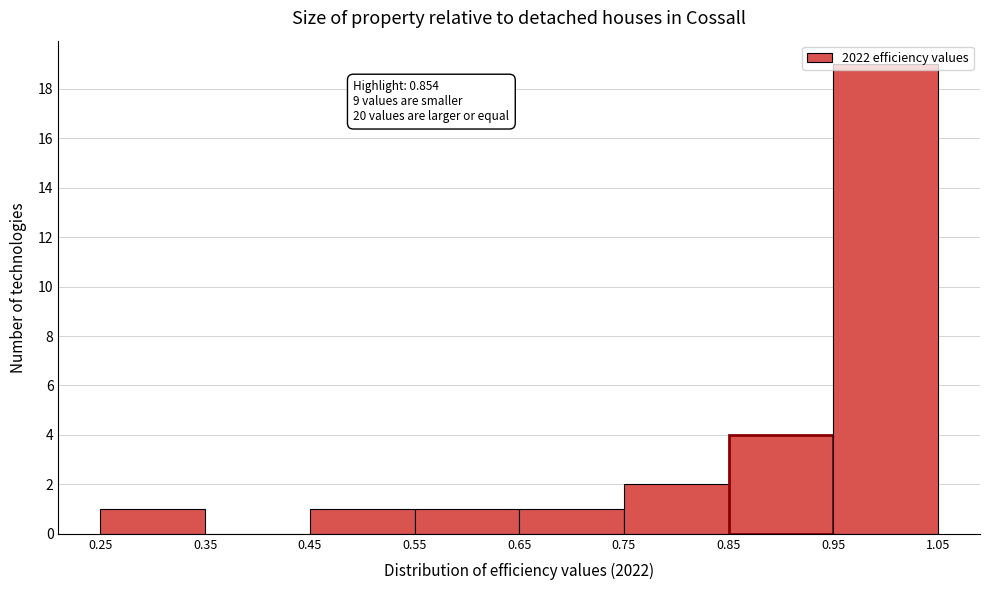

Over which range of the x-axis is the bar tallest?

0.95 to 1.05